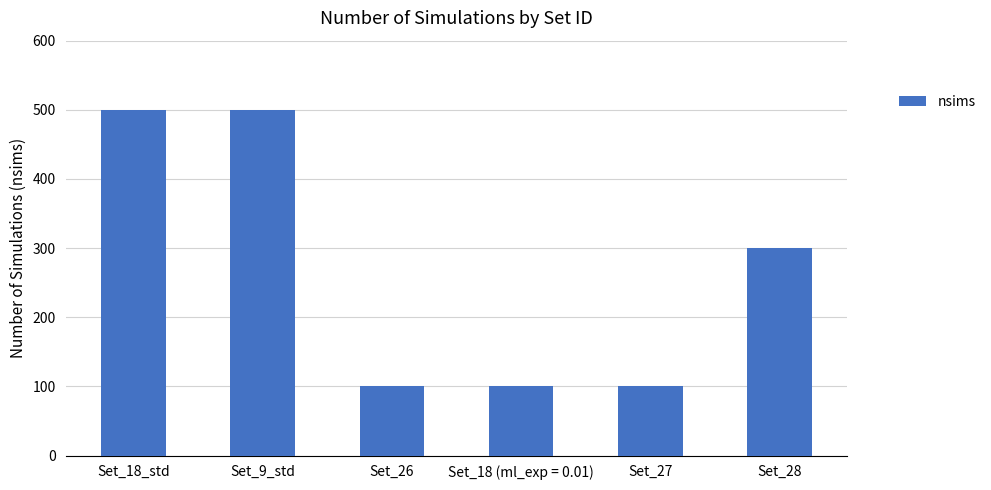

Reading left to right, list all the values displayed in this chart.

Set_18_std=500	Set_9_std=500	Set_26=100	Set_18 (ml_exp = 0.01)=100	Set_27=100	Set_28=300